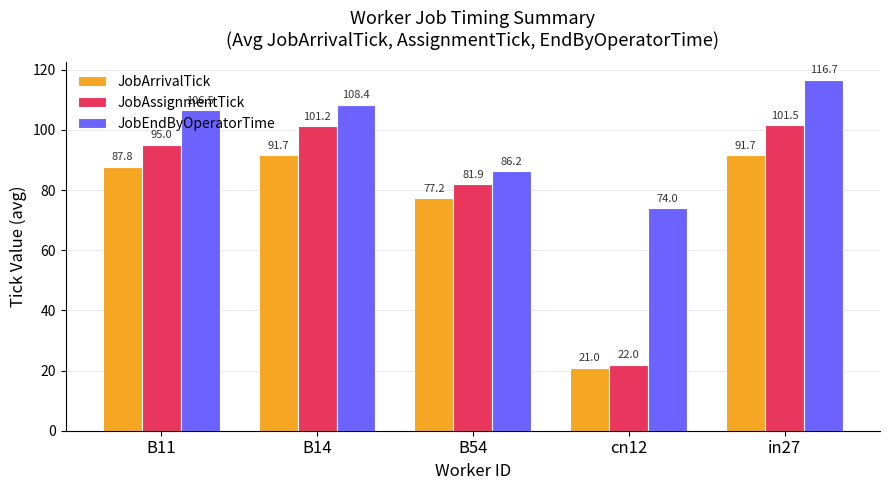

What is the sum of all JobEndByOperatorTime values?

491.9